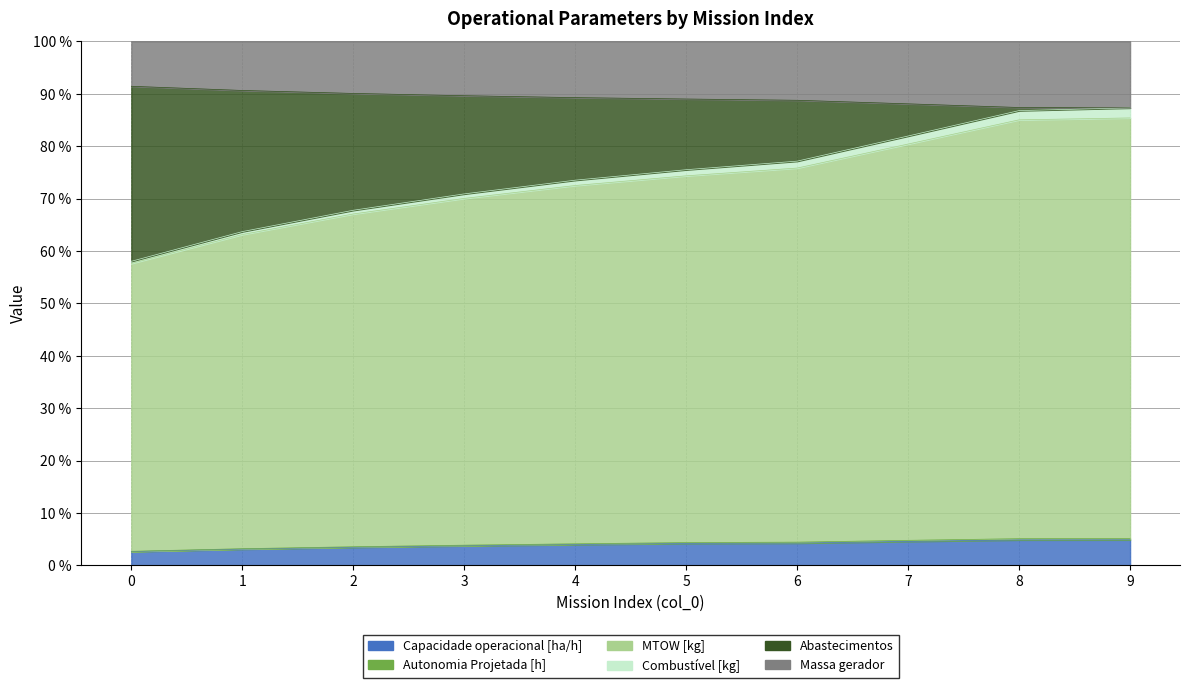

What is the sum of the Abastecimentos values at 3 and 2?

7.2